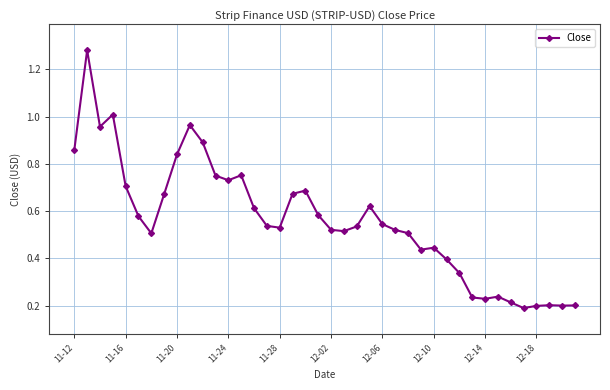

What is the sum of all values?

22.4